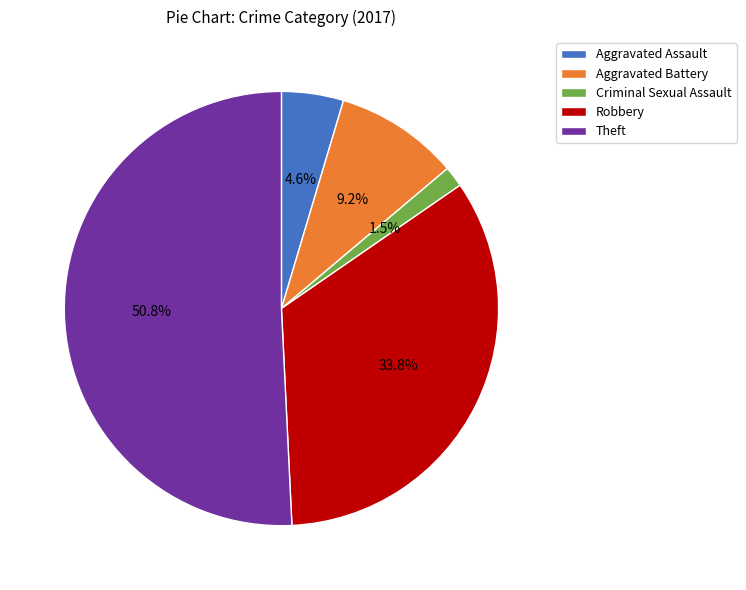

What percentage is the Aggravated Assault slice, to the nearest percent?

5%